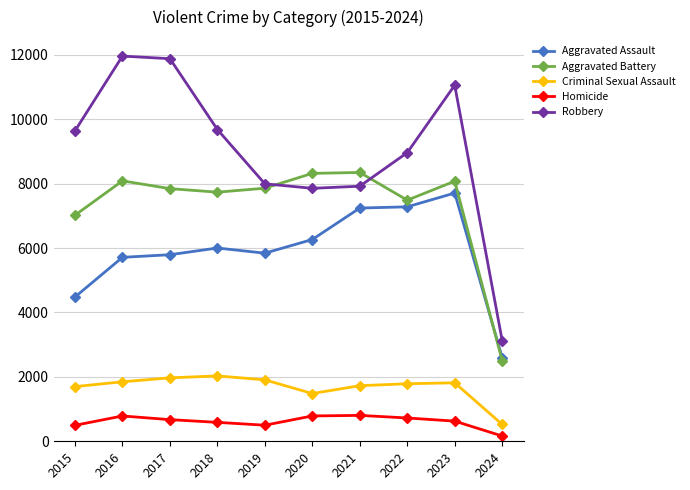

What are all the series names shown in the legend?

Aggravated Assault, Aggravated Battery, Criminal Sexual Assault, Homicide, Robbery